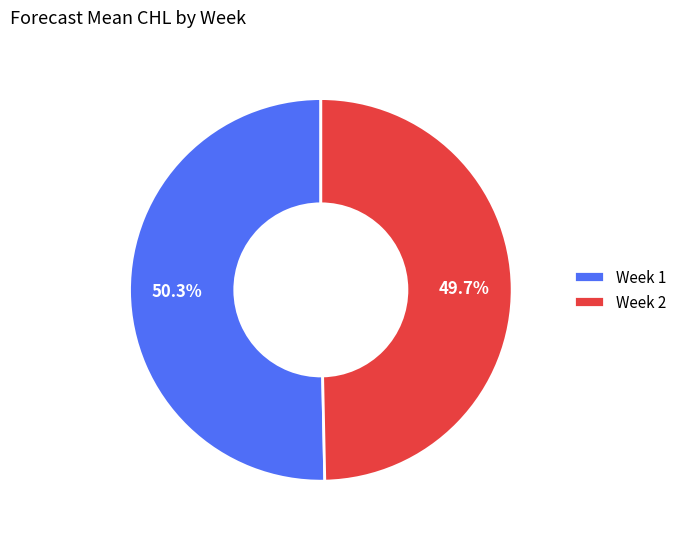

What is the smallest slice in the pie chart?

Week 2